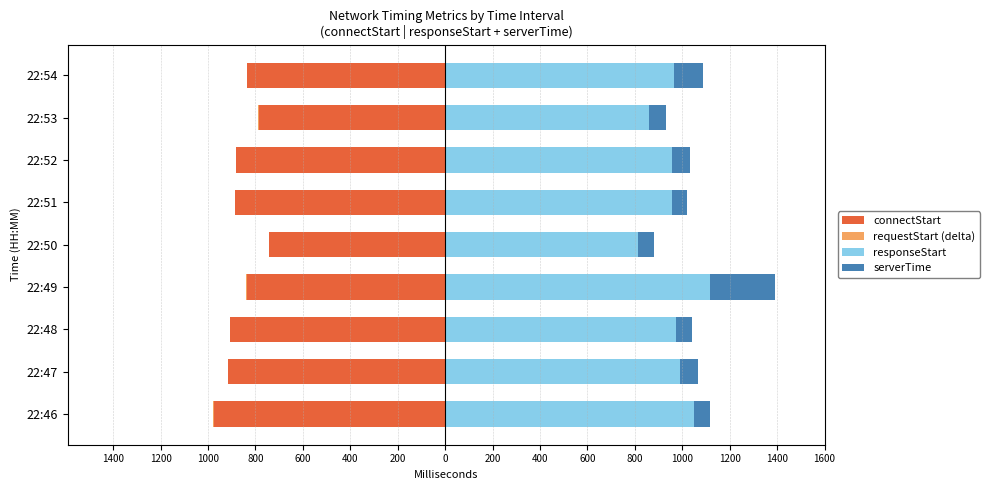

Which has a higher value, 22:52 or 22:47?

22:52